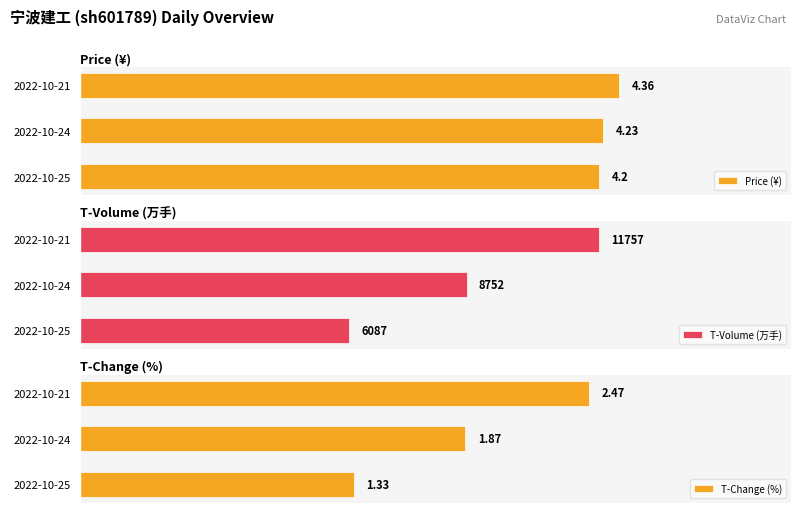

Which category has the highest value in the Price (¥) series?

2022-10-21